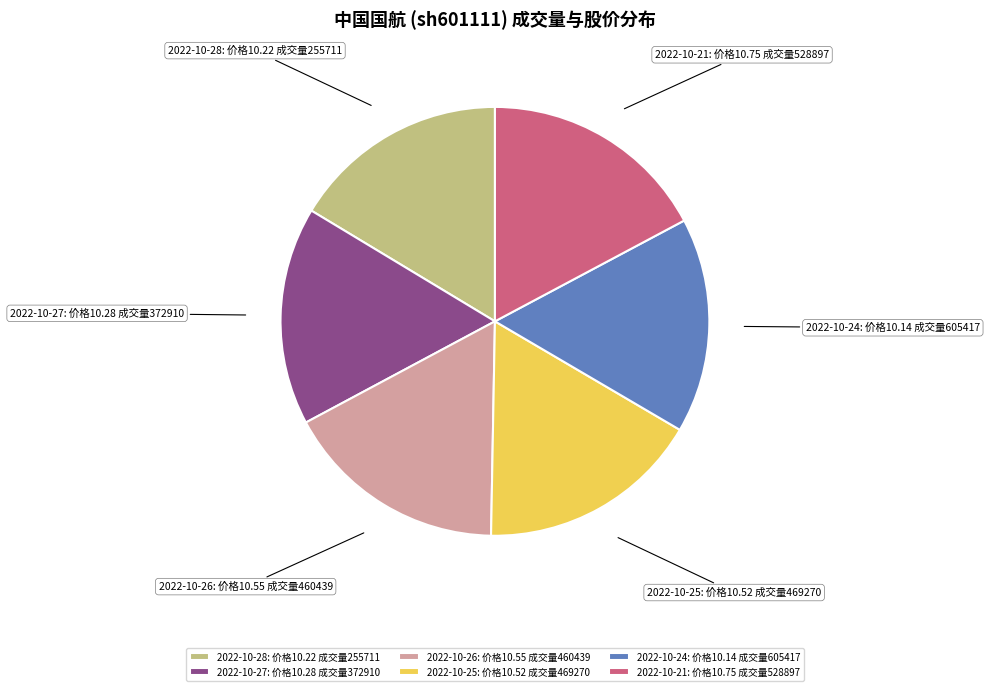

Approximately how many times larger is the value at 2022-10-27: 价格10.28 成交量372910 compared to 2022-10-25: 价格10.52 成交量469270?

1.0